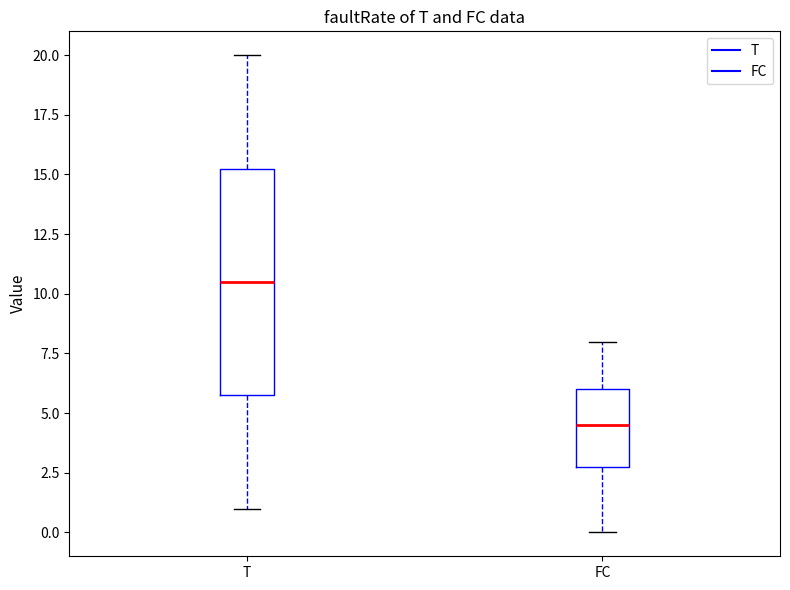

Comparing the boxes themselves (not the whiskers), which one is the tallest?

T